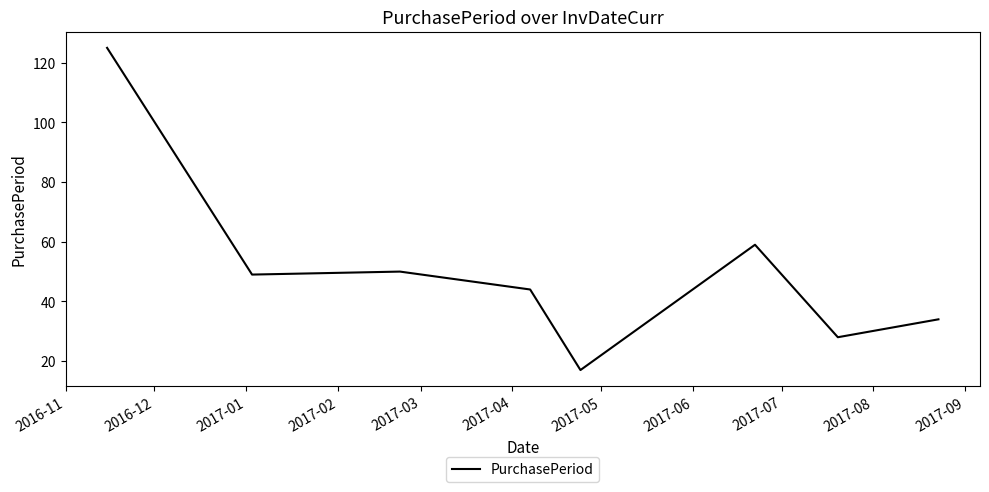

True or false: the data has more than 0 interior local peaks.

True